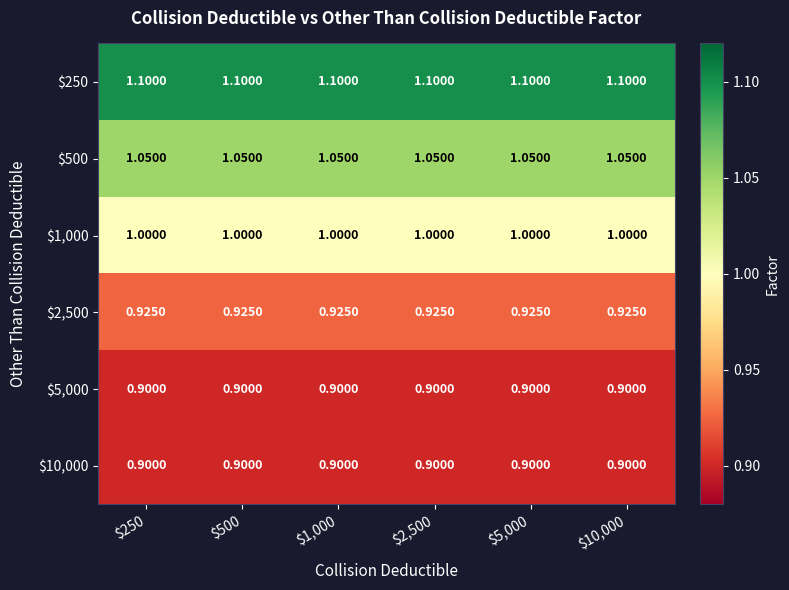

Reading left to right, what are all the values shown in this chart?

$250: $250=1.1	$500=1.1	$1,000=1.1	$2,500=1.1	$5,000=1.1	$10,000=1.1
$500: $250=1.1	$500=1.1	$1,000=1.1	$2,500=1.1	$5,000=1.1	$10,000=1.1
$1,000: $250=1.0	$500=1.0	$1,000=1.0	$2,500=1.0	$5,000=1.0	$10,000=1.0
$2,500: $250=0.9	$500=0.9	$1,000=0.9	$2,500=0.9	$5,000=0.9	$10,000=0.9
$5,000: $250=0.9	$500=0.9	$1,000=0.9	$2,500=0.9	$5,000=0.9	$10,000=0.9
$10,000: $250=0.9	$500=0.9	$1,000=0.9	$2,500=0.9	$5,000=0.9	$10,000=0.9